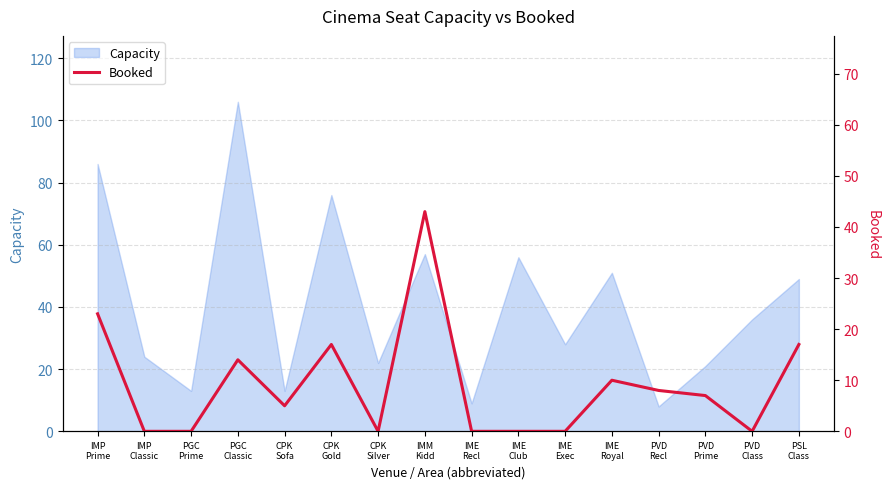

How many values exceed 7?

7